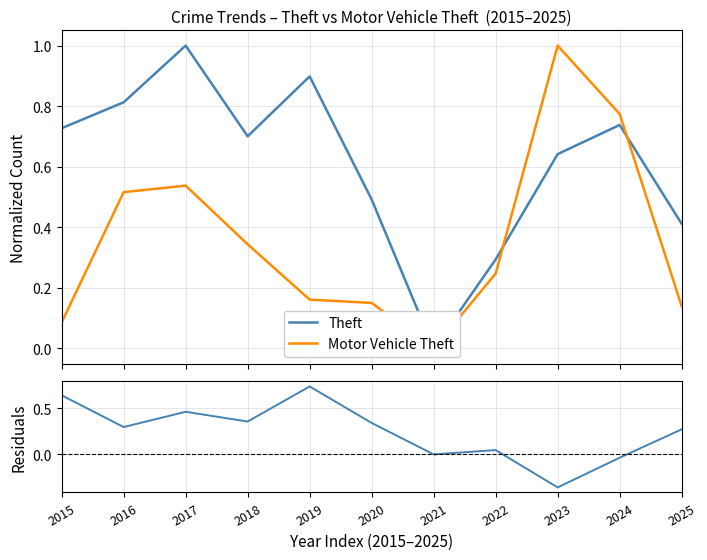

Count the number of data series in this chart.

3